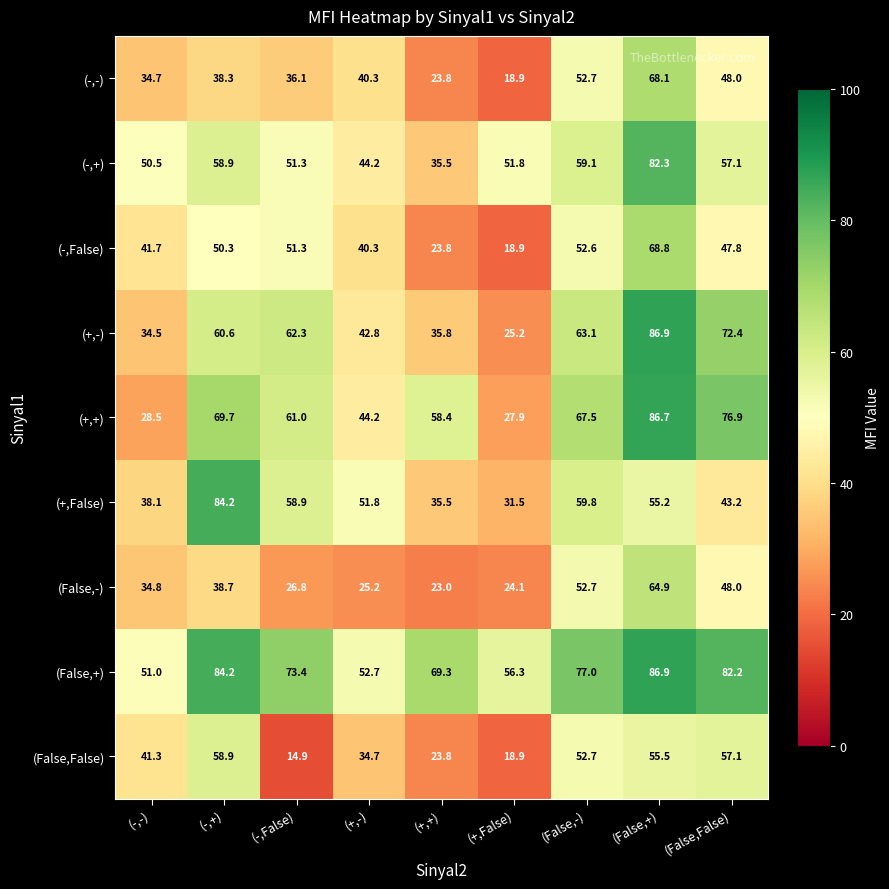

Where is (+,False) nearest to the value 57?

(False,+)